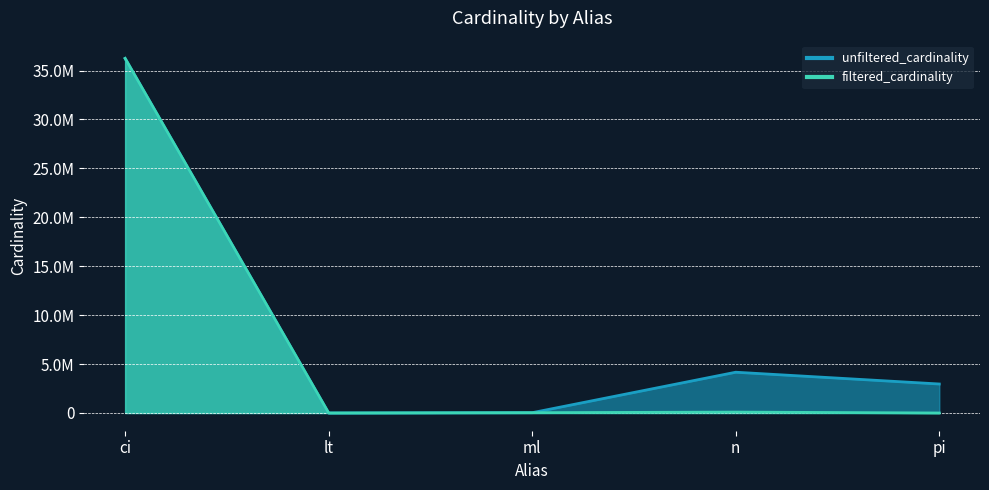

True or false: unfiltered_cardinality has a value of 36244344 at ci.

True